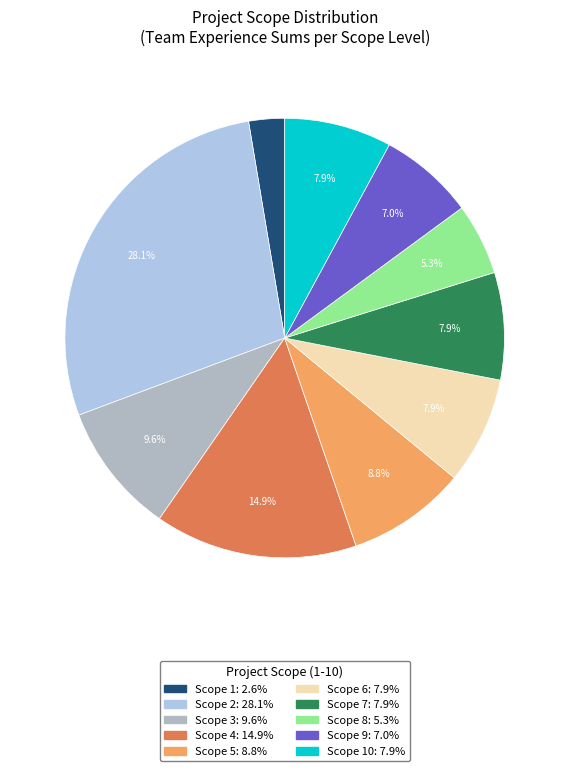

Does any single category account for the majority?

No